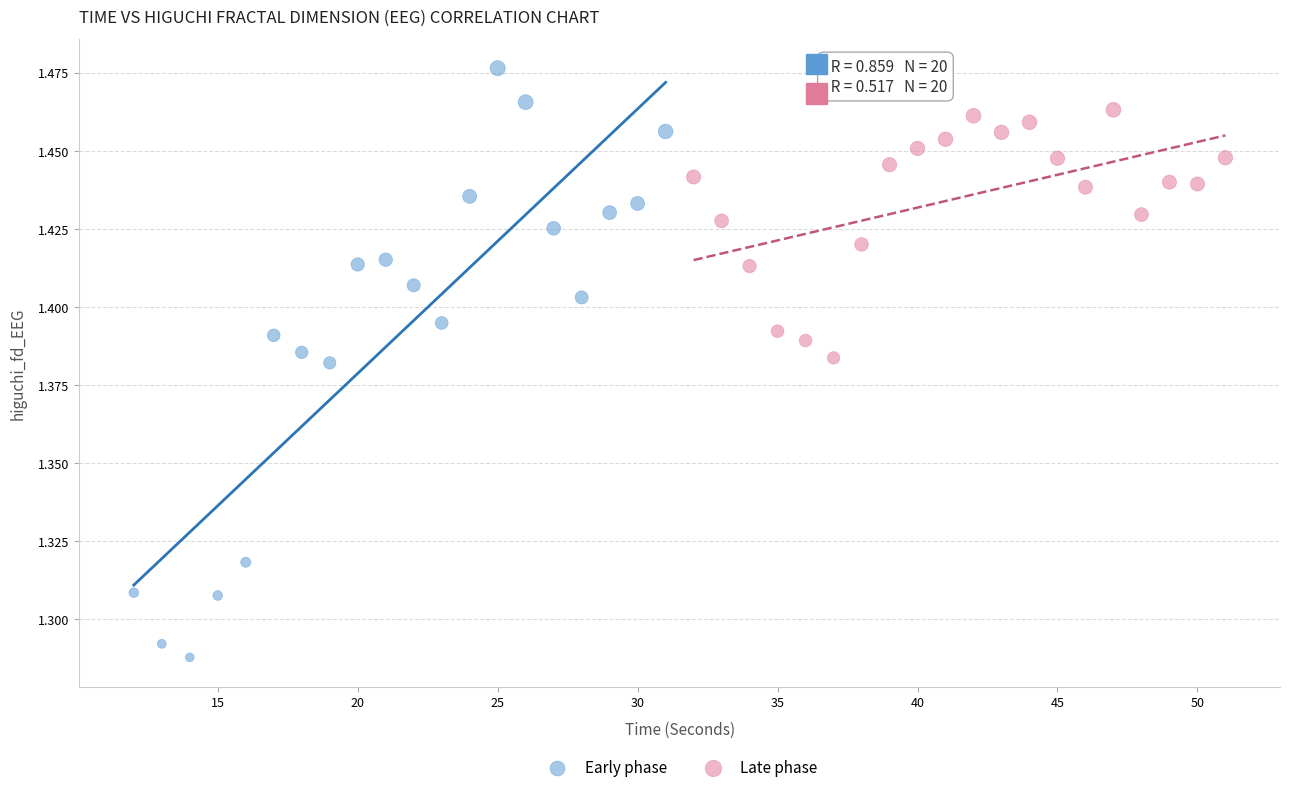

Which series reaches the maximum Y coordinate?

Early phase